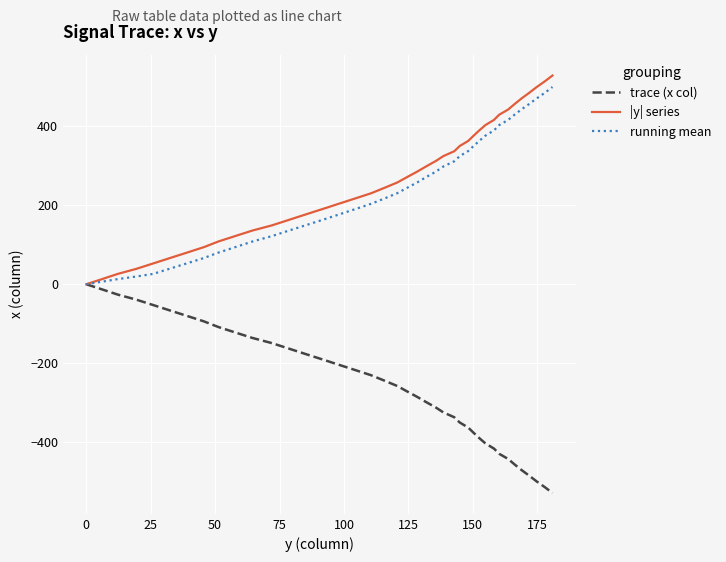

What is the minimum value for trace (x col)?

-529.1